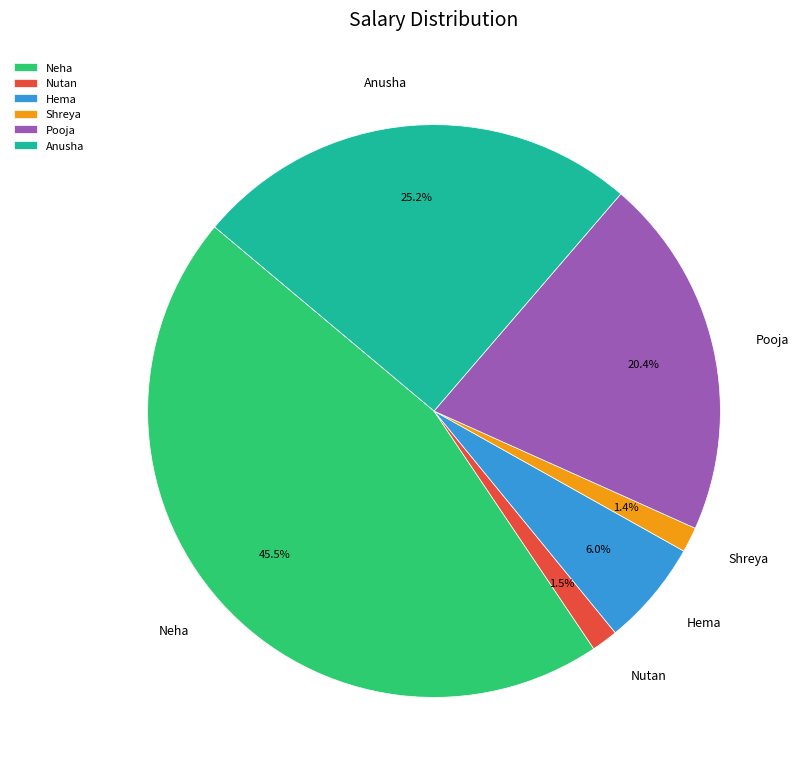

How many slices are in this pie chart?

6